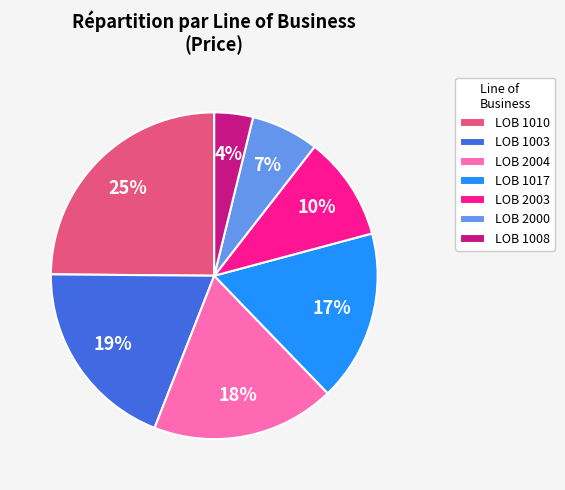

To the nearest percent, what is the difference between the largest and smallest slice percentages?

21%